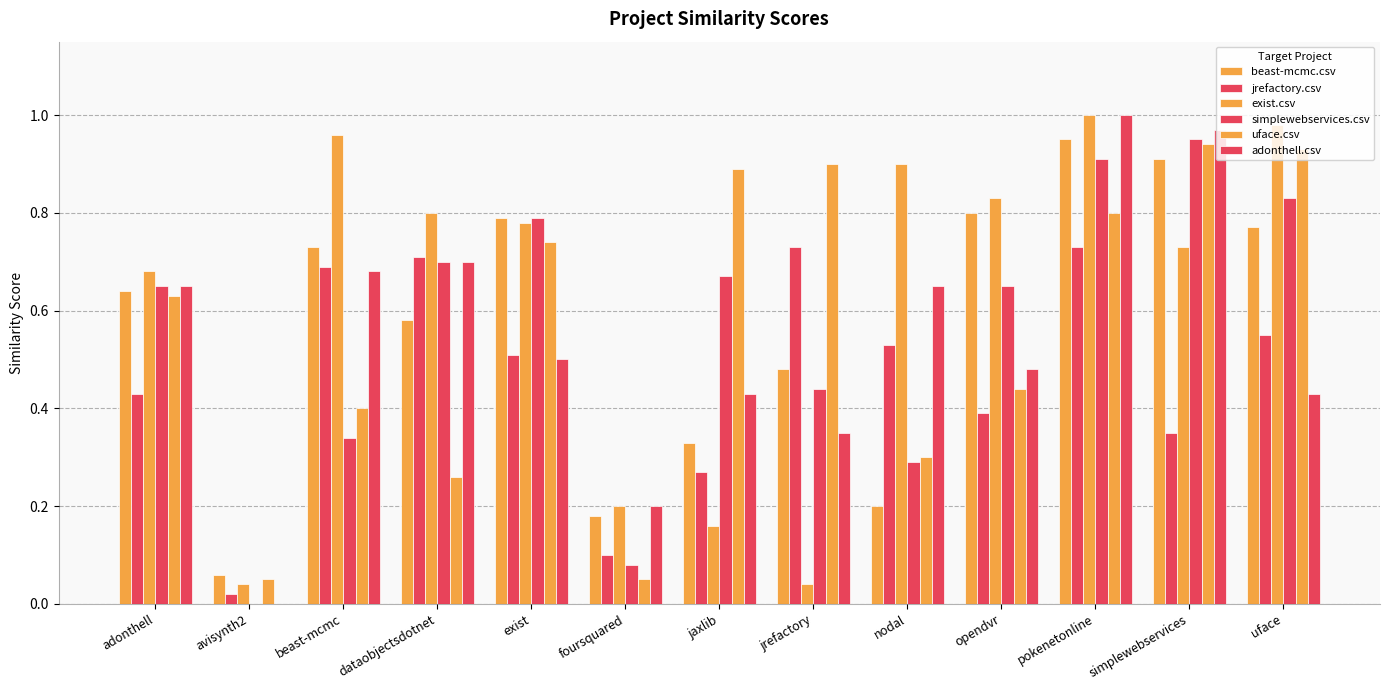

How many distinct data groups are displayed?

6